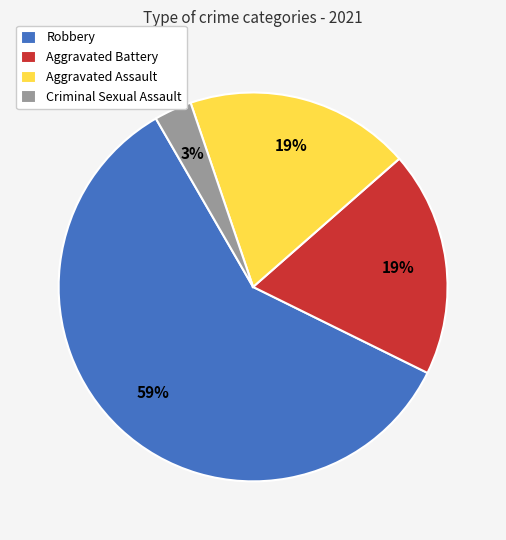

Is it true that Criminal Sexual Assault is 3% of the pie?

True